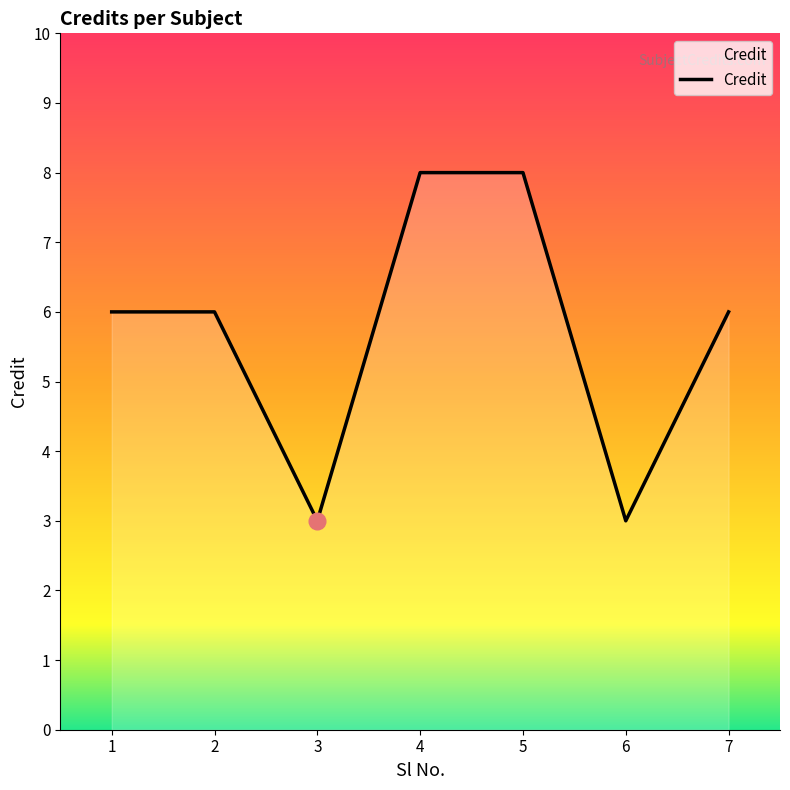

How many interior local valleys (lower than both neighbors) does the data have?

2